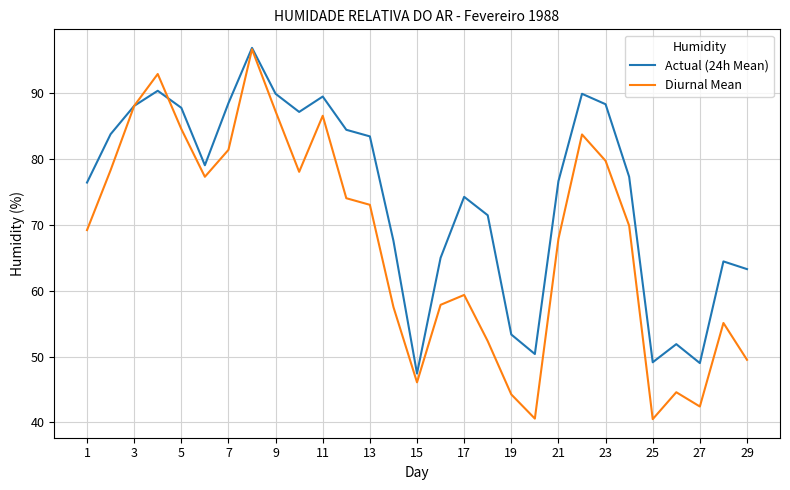

Which series has the largest total across all categories?

Actual (24h Mean)